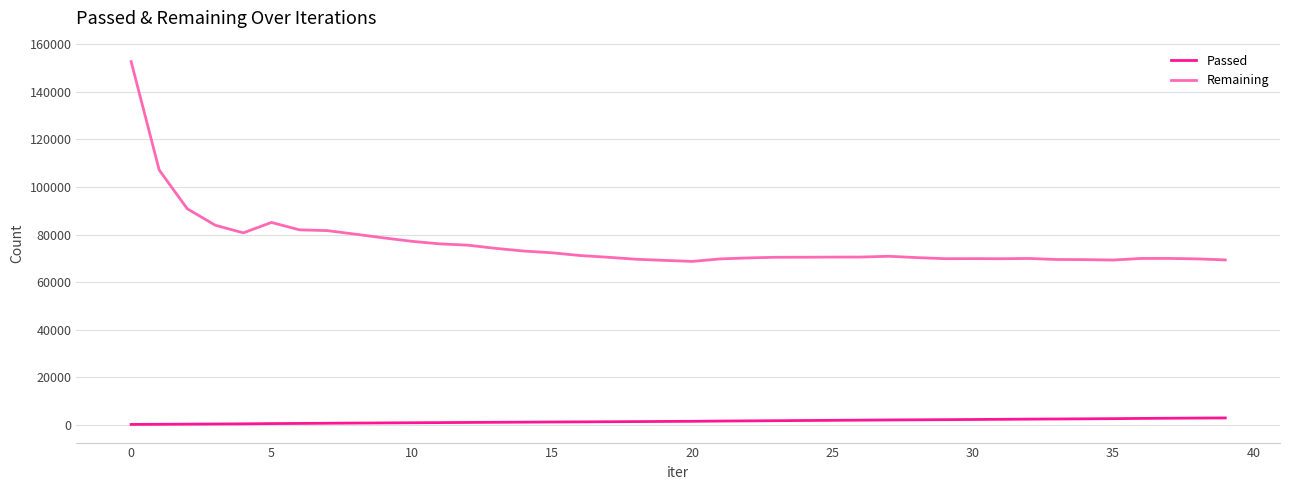

True or false: Passed and Remaining intersect in this chart.

False